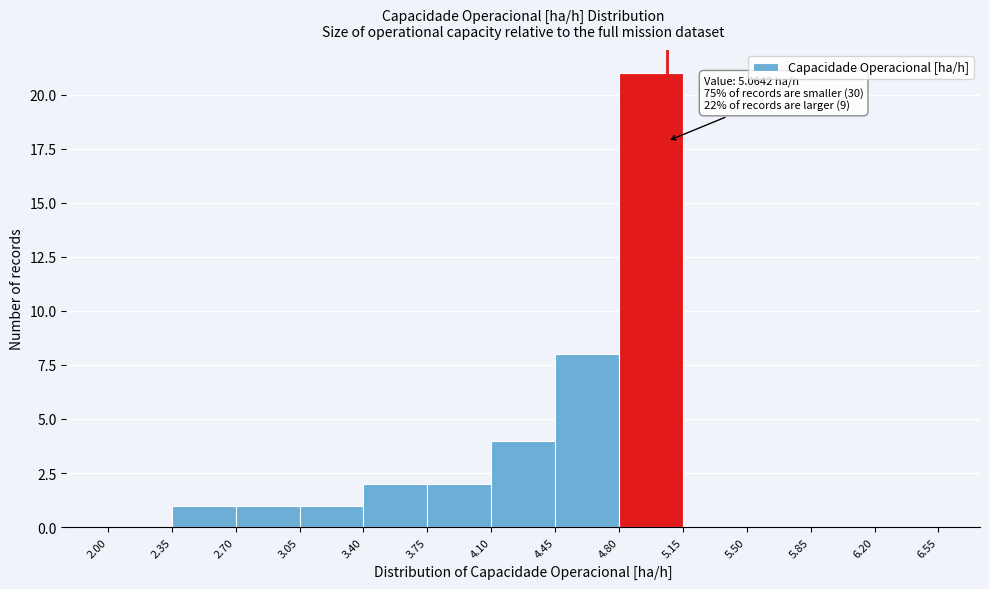

Over which range of the x-axis is the bar tallest?

4.80 to 5.15